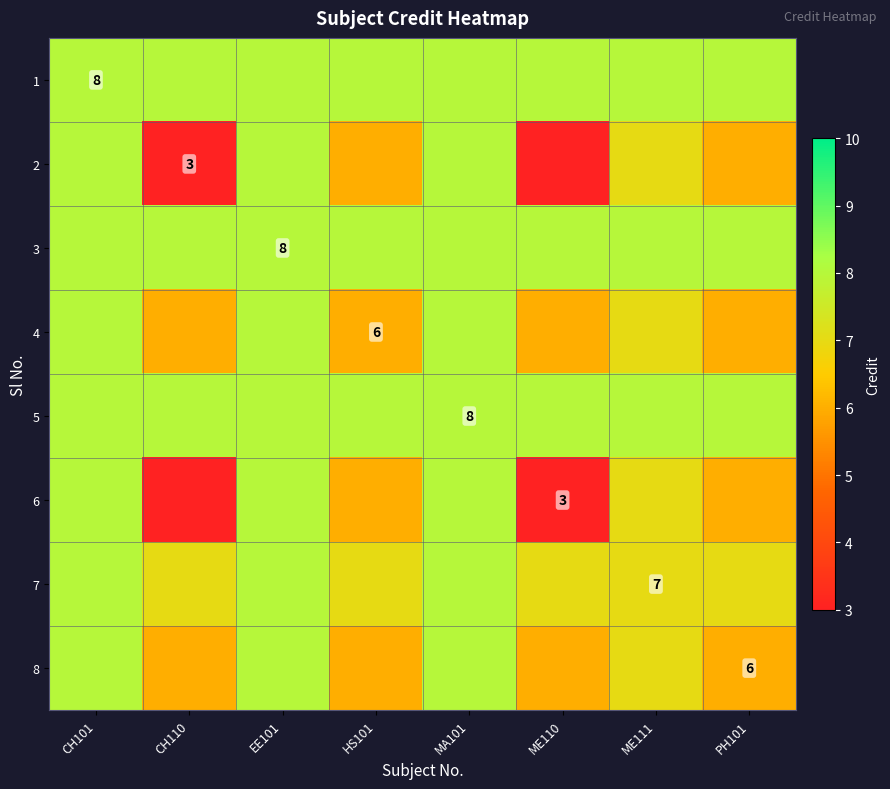

The value of 7 at ME111 is 4. True or false?

False